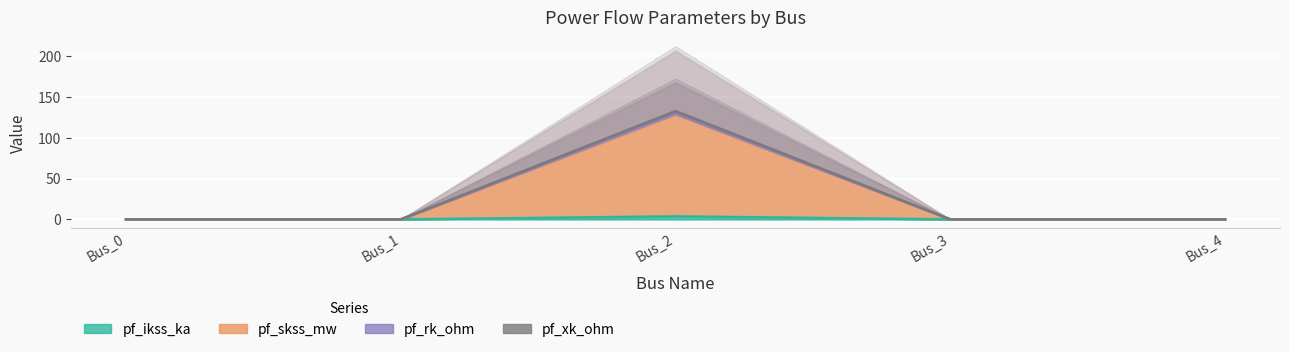

True or false: pf_skss_mw has a value of 0.0 at Bus_3.

True